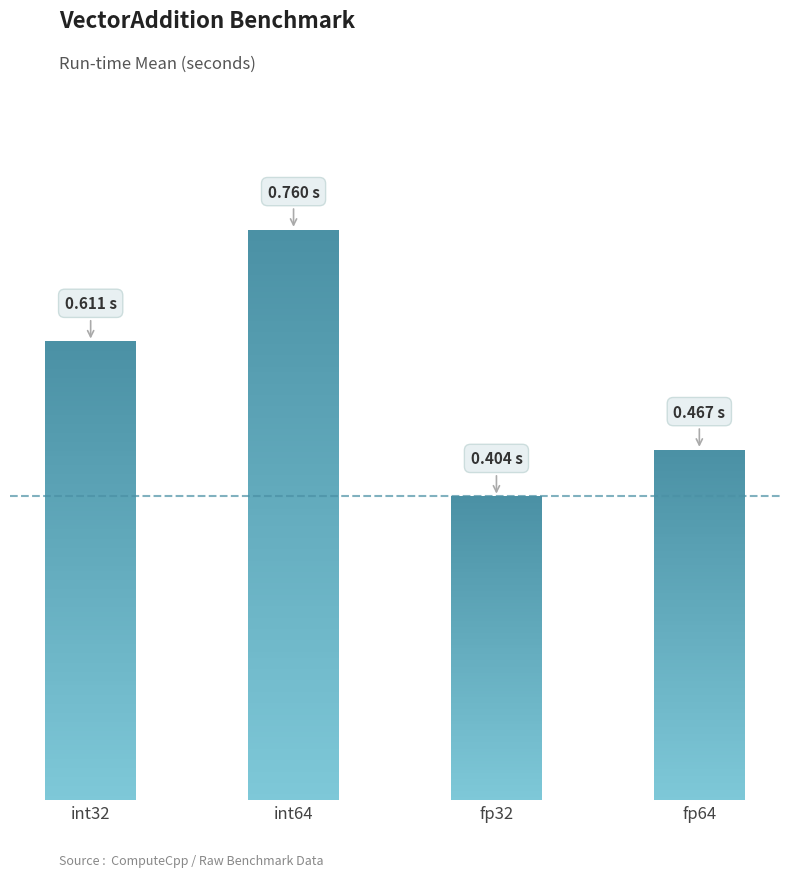

List the labels in order of value, smallest first.

fp32, fp64, int32, int64